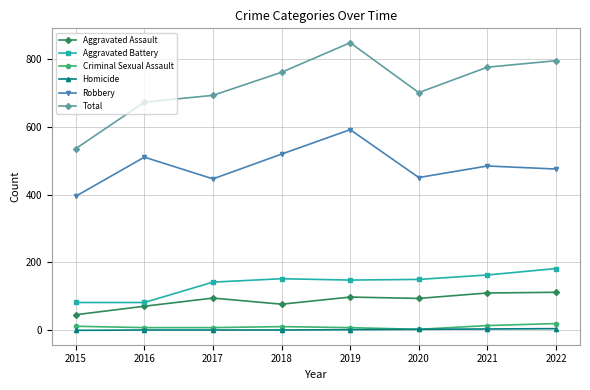

At how many categories does at least one series exceed 222?

8